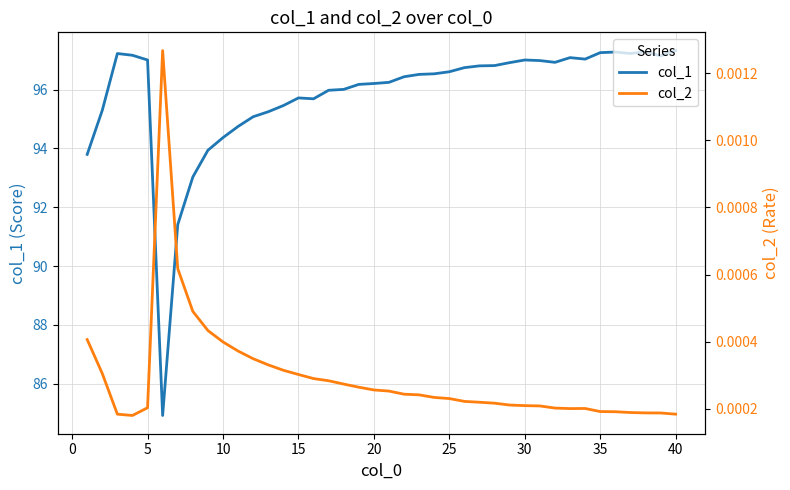

What is the maximum value for col_1?

97.3